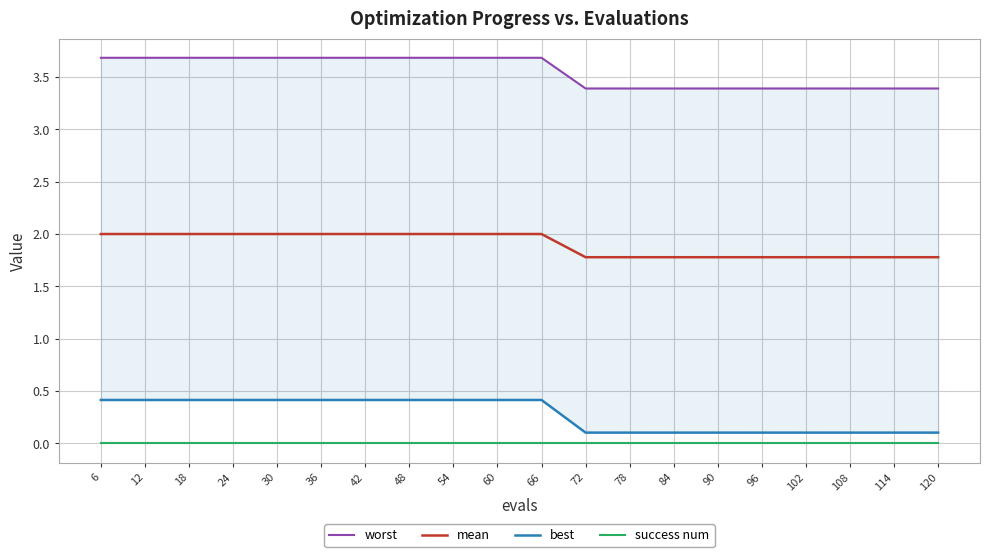

Which category has the lowest value in the best series?

72